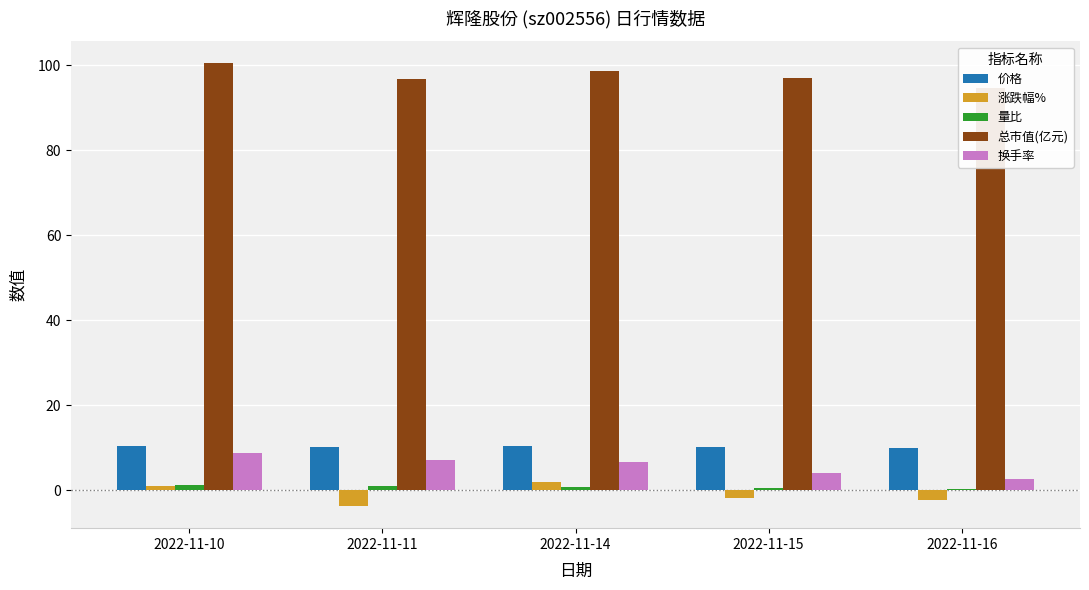

Which series has the widest spread of values?

换手率